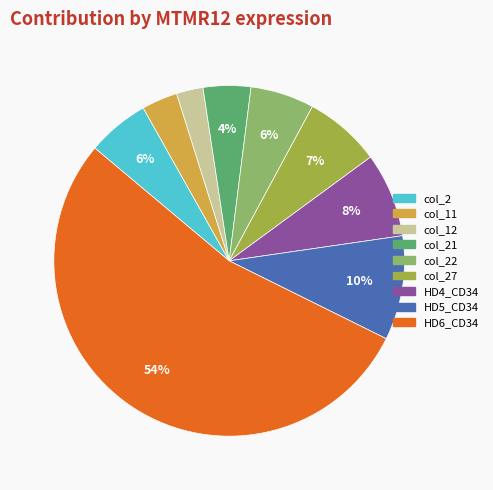

Between HD4_CD34 and col_27, which is larger?

HD4_CD34